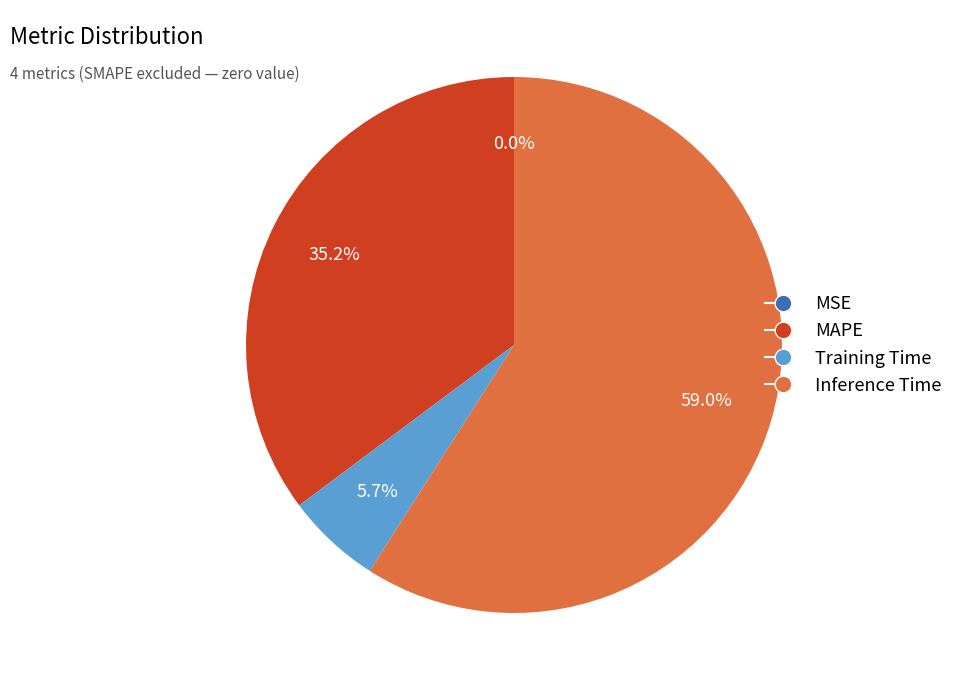

To the nearest percent, what percentage of the pie is Training Time?

6%